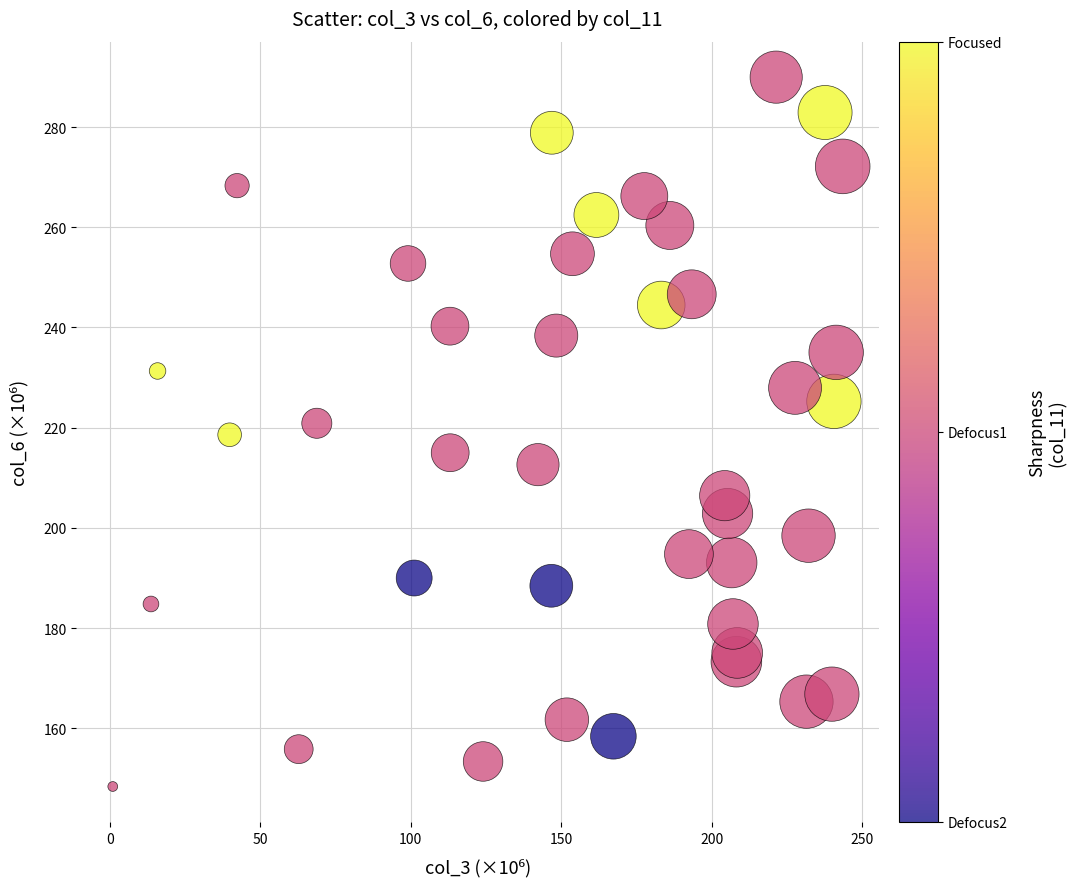

What is the range of Y values (max minus min)?

141.6